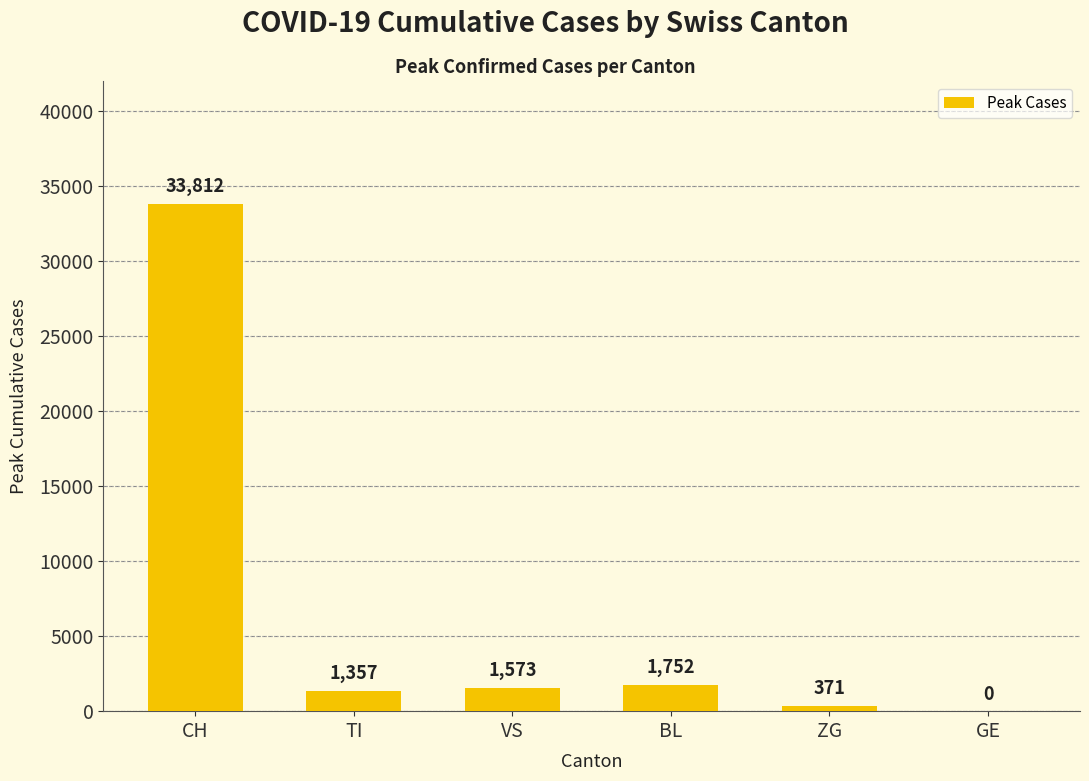

What is the approximate value at VS, to the nearest 100?

1600